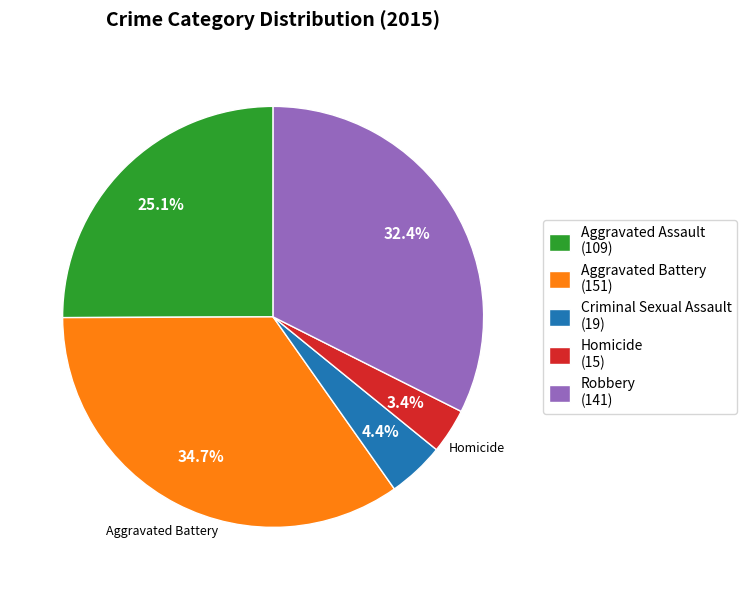

Rank the categories by value from lowest to highest.

Homicide, Criminal Sexual Assault, Aggravated Assault, Robbery, Aggravated Battery